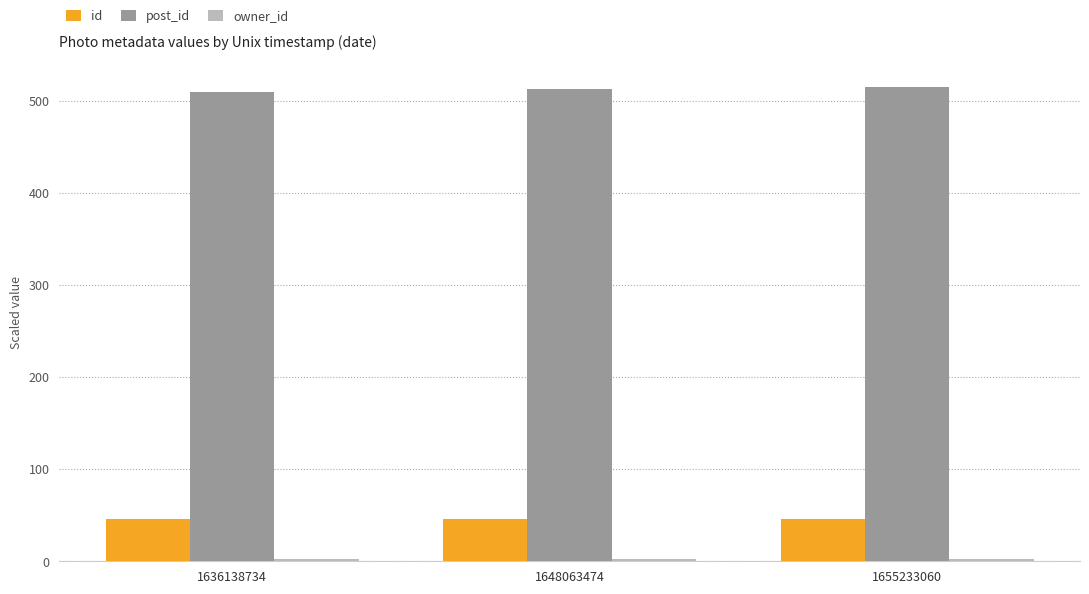

The value of post_id at 1655233060 is 736.6. True or false?

False